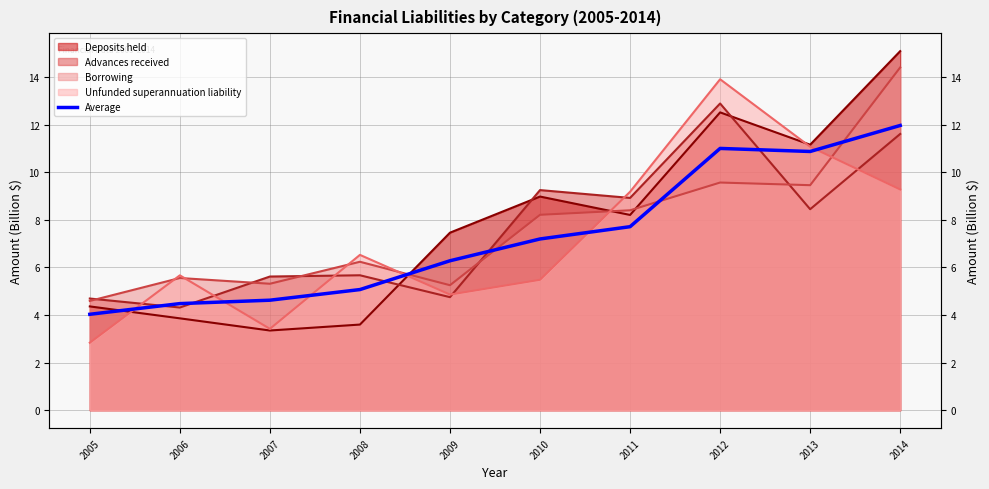

Reading left to right, extract all data points from this chart.

2005=4.0	2006=4.5	2007=4.6	2008=5.1	2009=6.3	2010=7.2	2011=7.7	2012=11.0	2013=10.9	2014=12.0